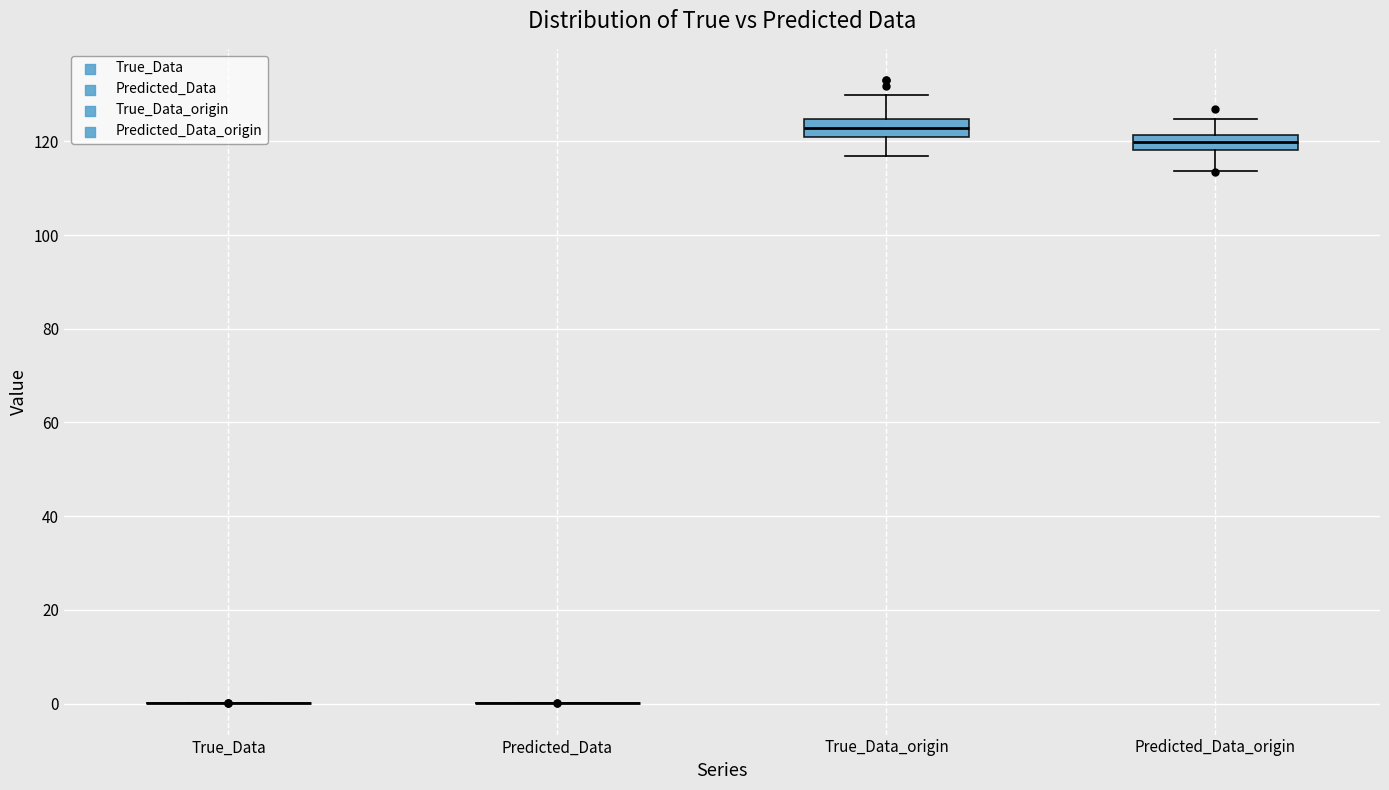

Reading left to right, read every box against the y-axis: the position of its median line, the range the box covers, and the ends of its whiskers. The values are not printed on the chart, so give them approximately, as read against the axis.

True_Data: box collapsed to a line at 0, whiskers 0 to 0
Predicted_Data: box collapsed to a line at 0, whiskers 0 to 0
True_Data_origin: median 122, box 120 to 124, whiskers 116 to 130
Predicted_Data_origin: median 120, box 118 to 122, whiskers 114 to 124